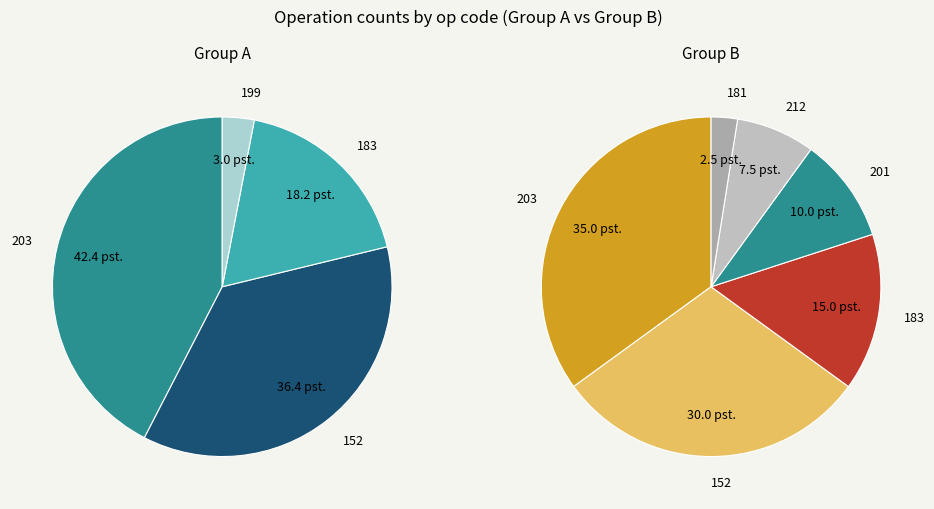

Is it true that 203 is 26% of the pie?

False